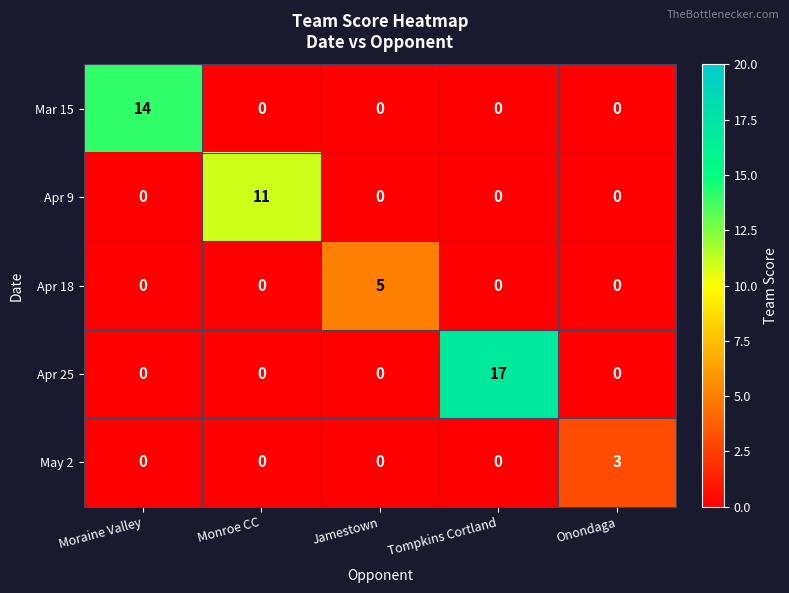

True or false: Apr 25 has a value of 8 at Jamestown.

False